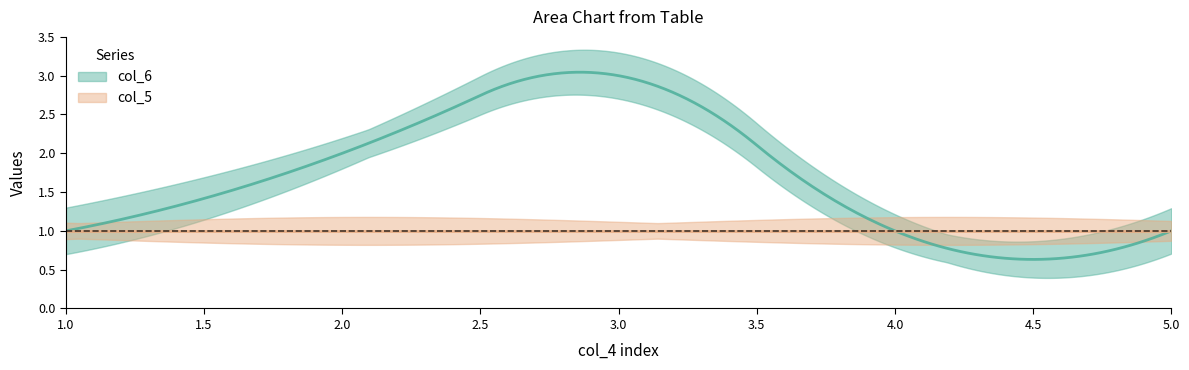

What is the approximate value of col_6 at 3?

3